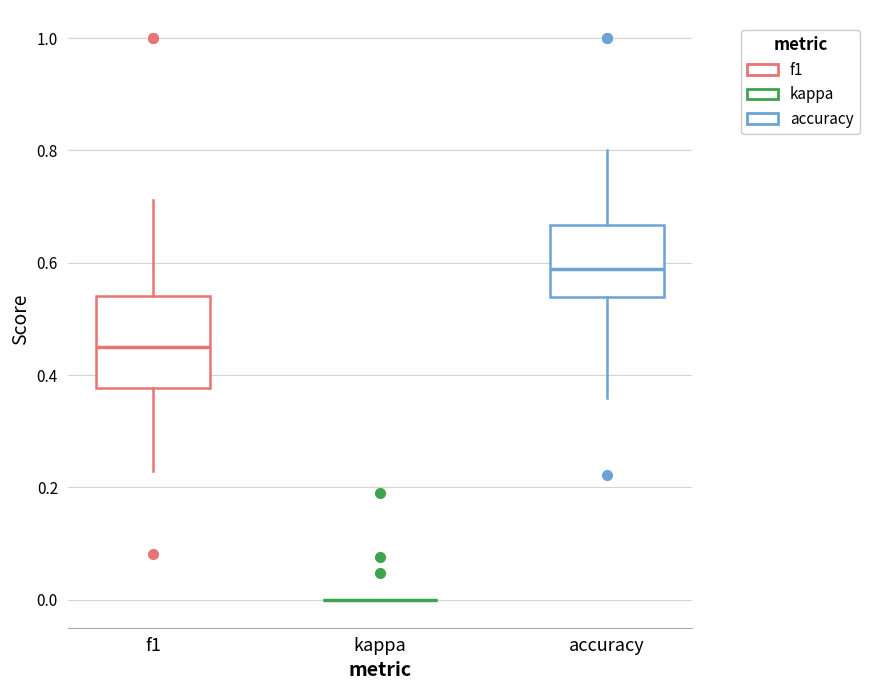

Comparing the boxes themselves (not the whiskers), which one is the tallest?

f1